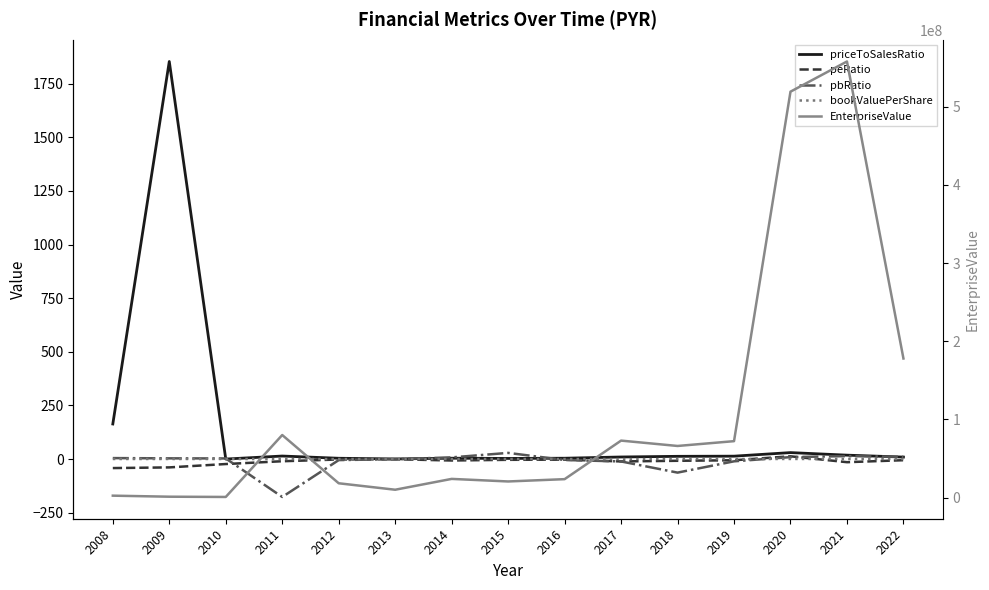

Where is peRatio nearest to the value -14?

2021